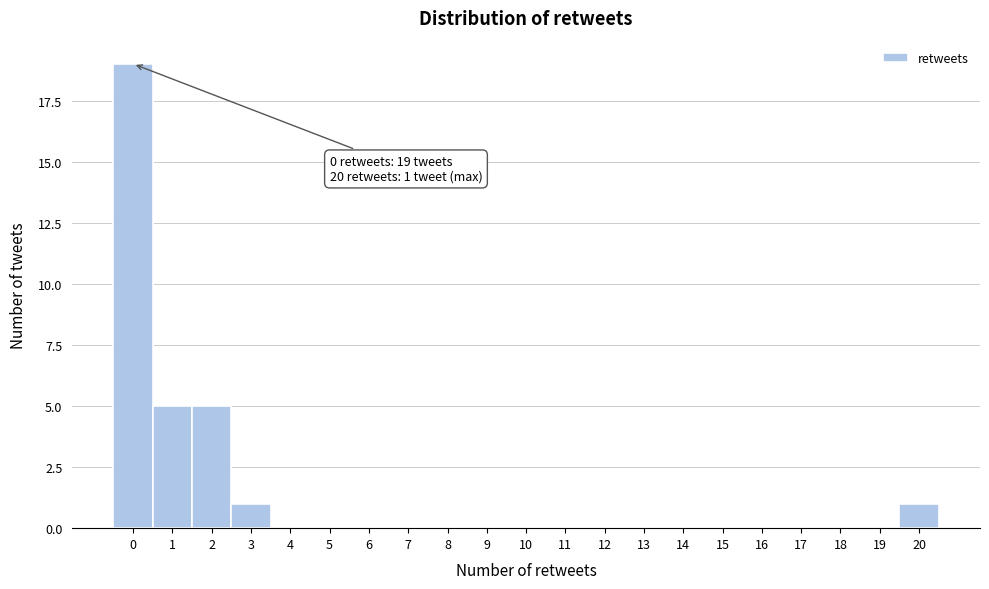

Over which range of the x-axis is the bar tallest?

-0.5 to 0.5